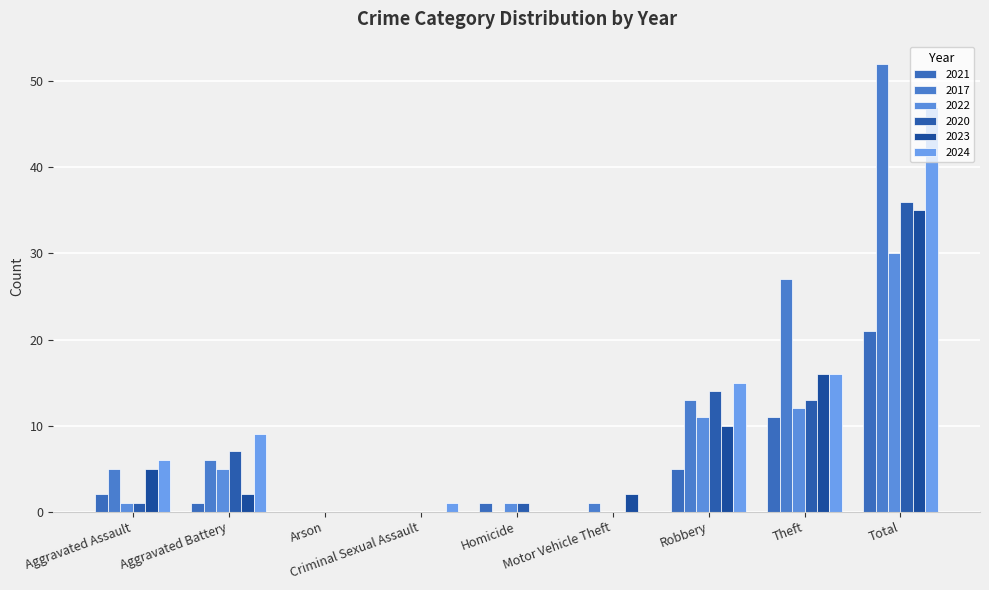

How many distinct data groups are displayed?

6